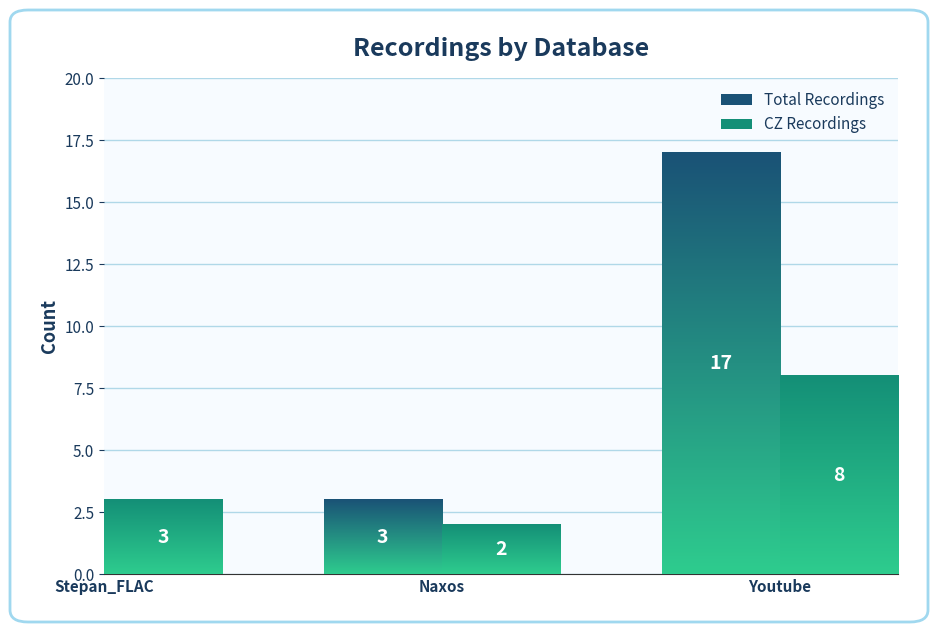

At which label does CZ Recordings first exceed 3?

Youtube